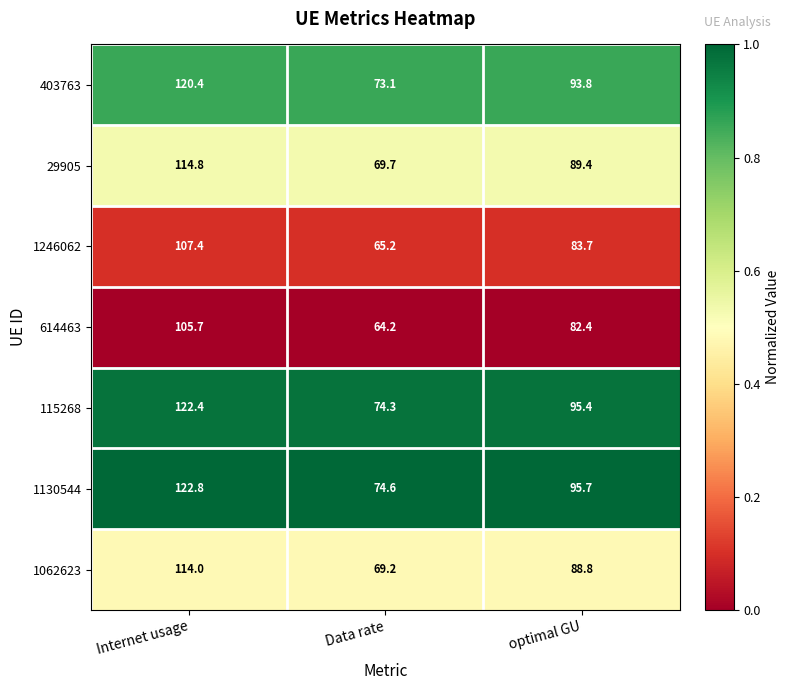

What is the difference between the highest and lowest values at optimal GU?

13.3